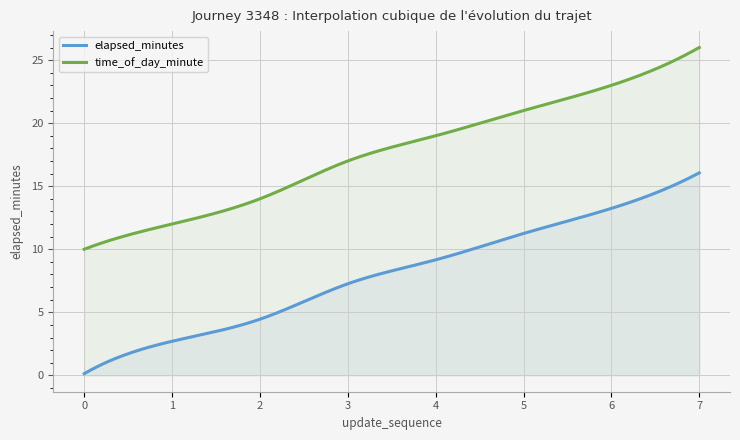

Rank the series at 7 from highest to lowest value.

time_of_day_minute, elapsed_minutes